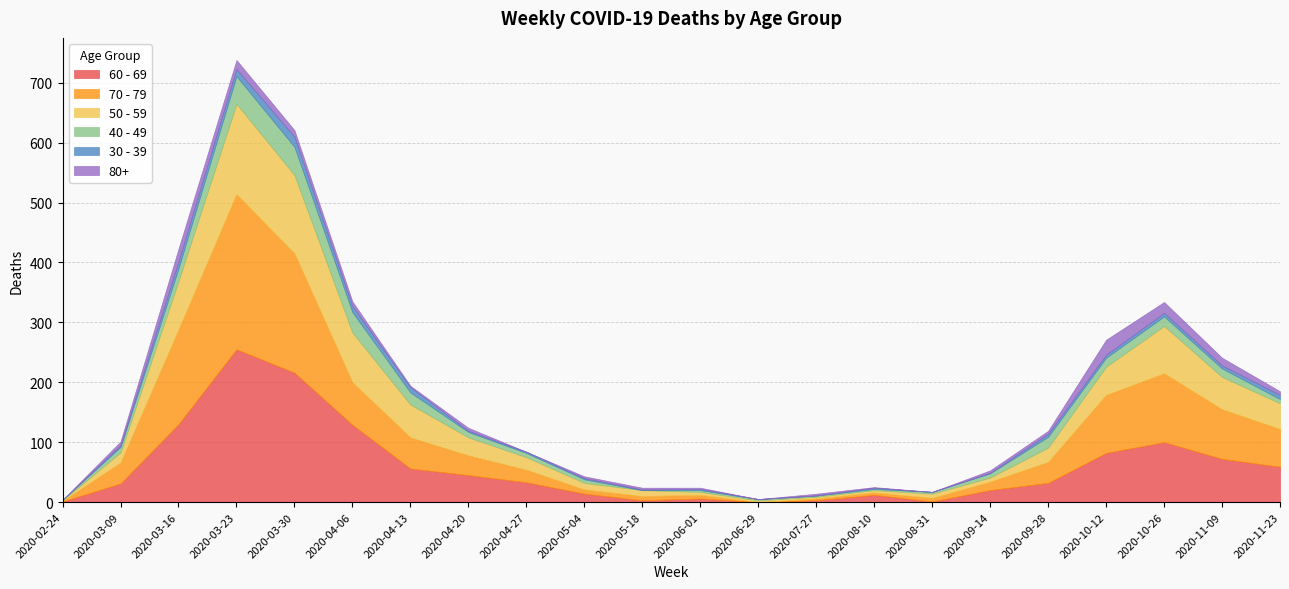

At how many categories does at least one series exceed 129?

3